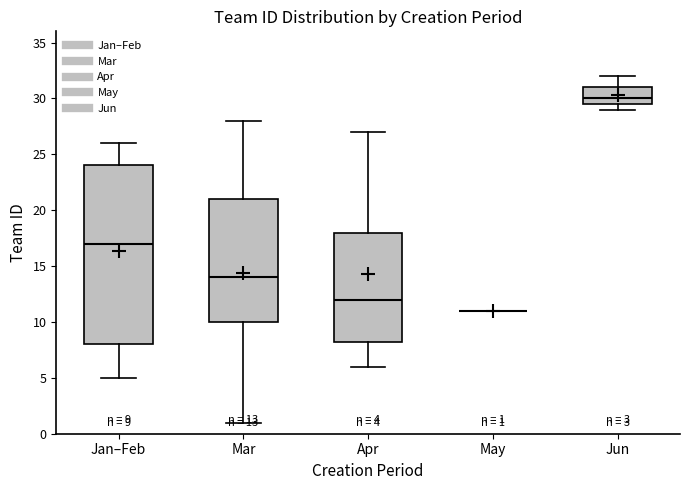

Which box is the tallest, from its lower edge to its upper edge?

Jan–Feb